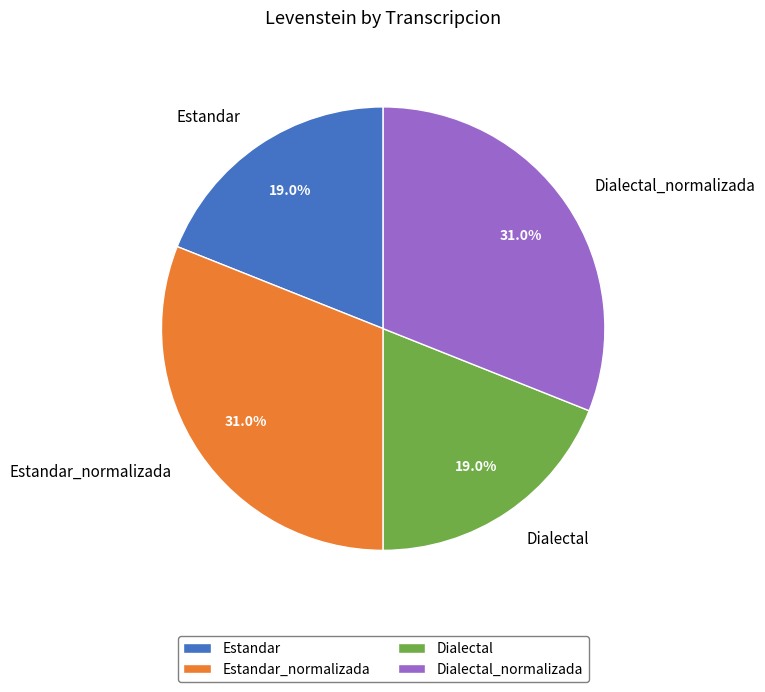

What portion of the pie excludes Estandar?

81.0%